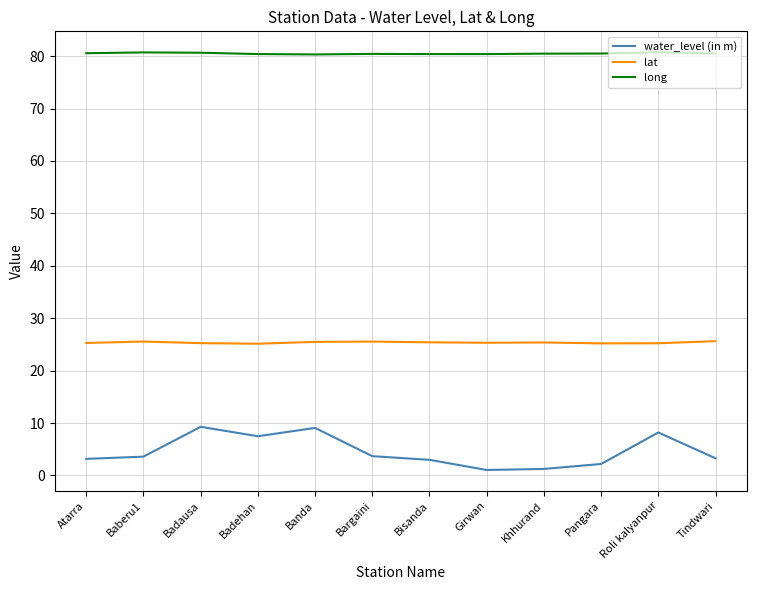

What is the greatest value displayed?

80.7